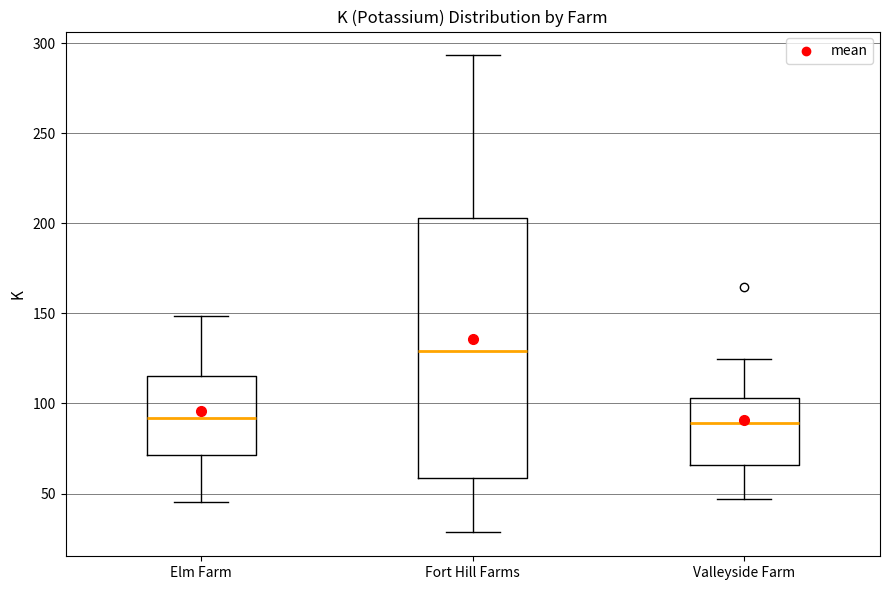

Reading left to right, read every box against the y-axis: the position of its median line, the range the box covers, and the ends of its whiskers. The values are not printed on the chart, so give them approximately, as read against the axis.

Elm Farm: median 90, box 70 to 115, whiskers 45 to 150
Fort Hill Farms: median 130, box 60 to 205, whiskers 30 to 295
Valleyside Farm: median 90, box 65 to 105, whiskers 45 to 125